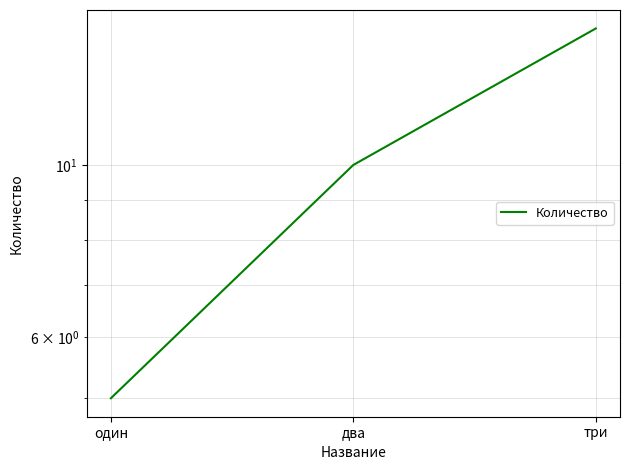

What is the sum of all values?

30